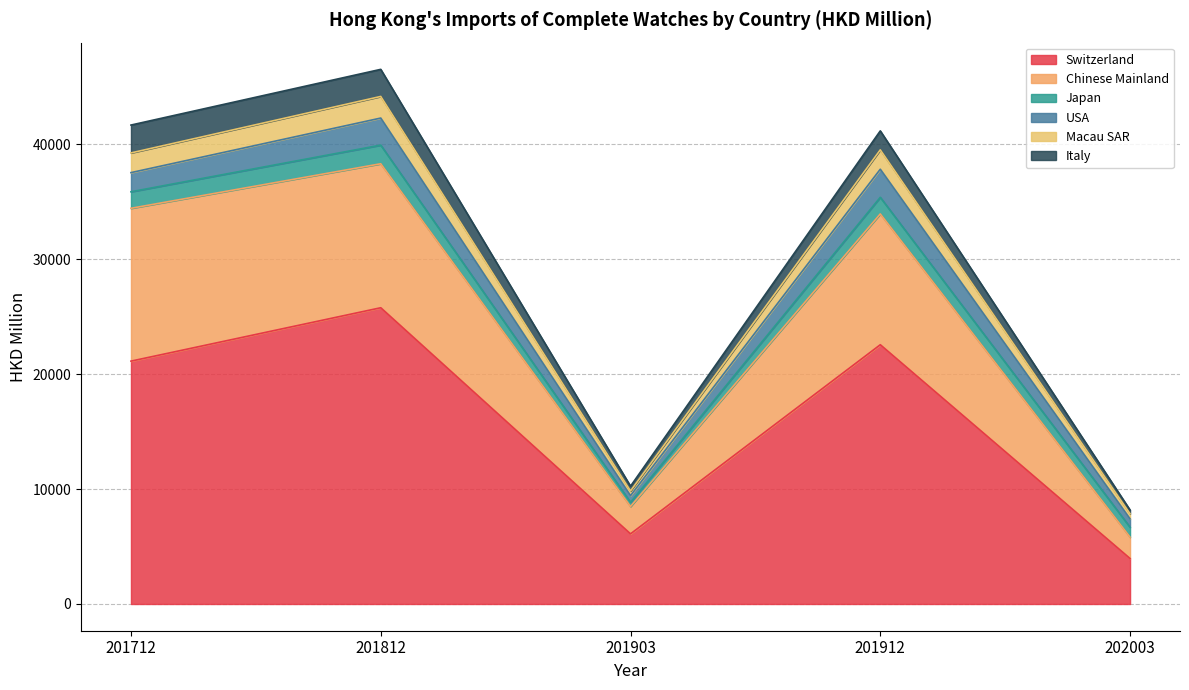

At which label does Switzerland reach its minimum?

202003